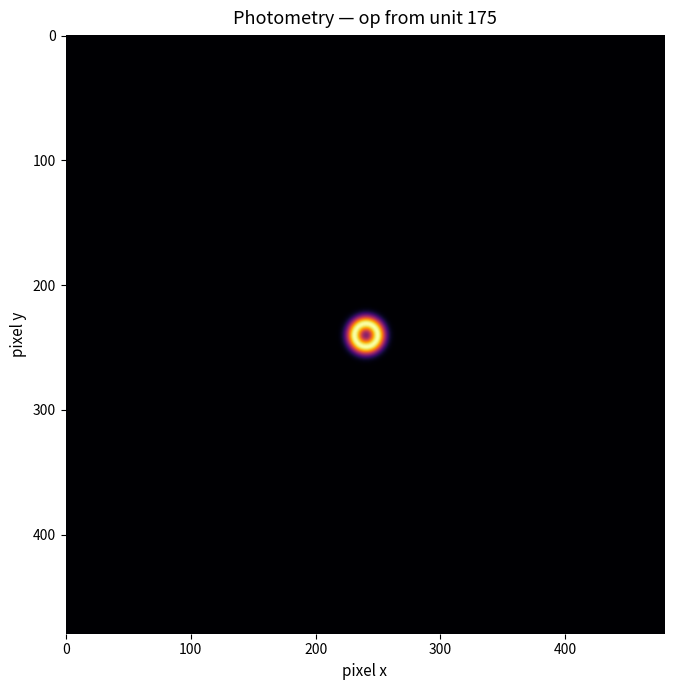

Reading right to left, transcribe all the data shown in this chart.

entries: 0	1	0	0	0	1	1	0	1	0	0	0	0	0	0	0	1	3	4	4	4	6	4	14	12	29	21	27	25	18	32	288	999502	0
Sxw0: 0	609	0	0	0	527	514	0	479	0	0	0	0	0	0	0	316	861	1072	1000	902	1278	766	2372	1799	3794	2305	2437	1753	886	911	1188	0	0
Sx2w0: 0	370881	0	0	0	277729	264196	0	229441	0	0	0	0	0	0	0	99856	247149	287496	250074	203442	272380	146798	402244	269909	497404	253609	220829	123569	44100	26941	10974	0	0